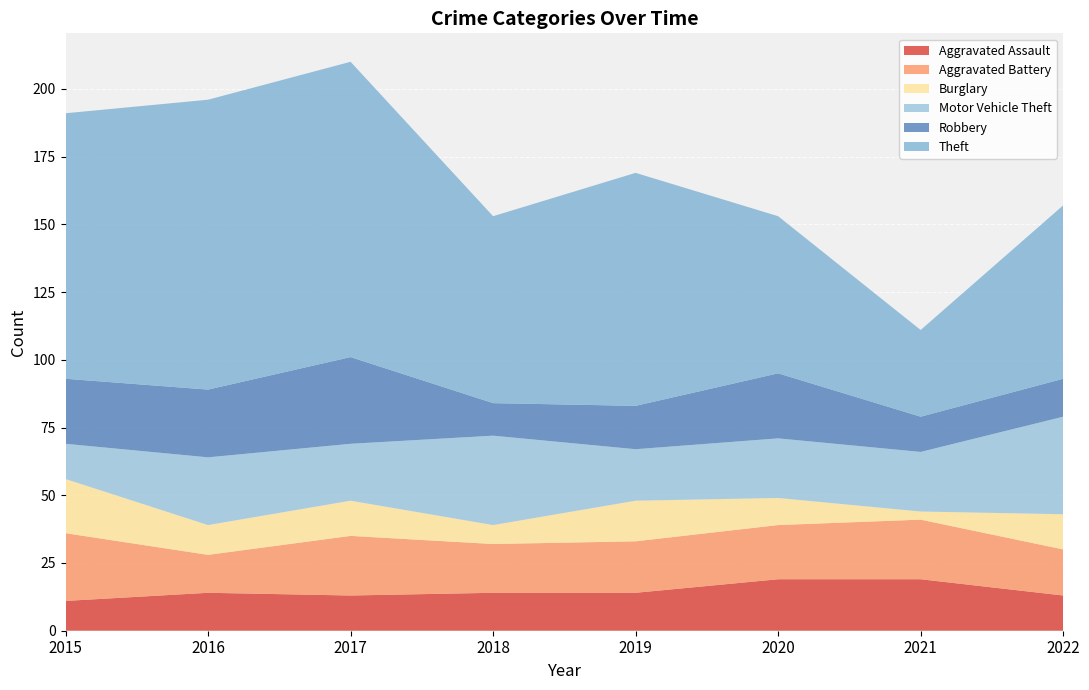

Reading right to left, list all the values displayed in this chart.

Aggravated Assault: 13	19	19	14	14	13	14	11
Aggravated Battery: 17	22	20	19	18	22	14	25
Burglary: 13	3	10	15	7	13	11	20
Motor Vehicle Theft: 36	22	22	19	33	21	25	13
Robbery: 14	13	24	16	12	32	25	24
Theft: 64	32	58	86	69	109	107	98